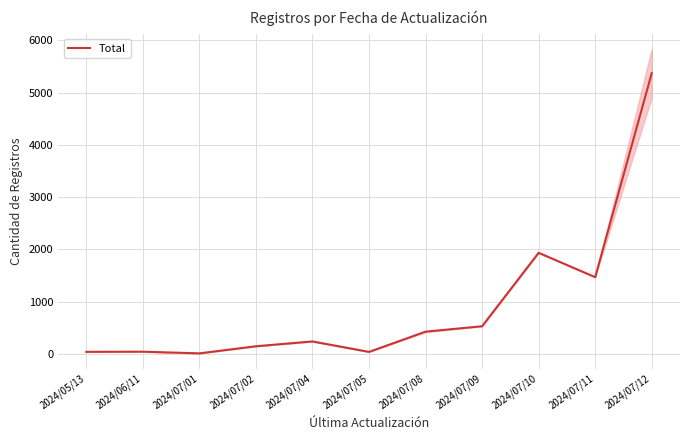

Reading right to left, list all the values displayed in this chart.

5371	1469	1935	530	426	39	239	147	11	43	40